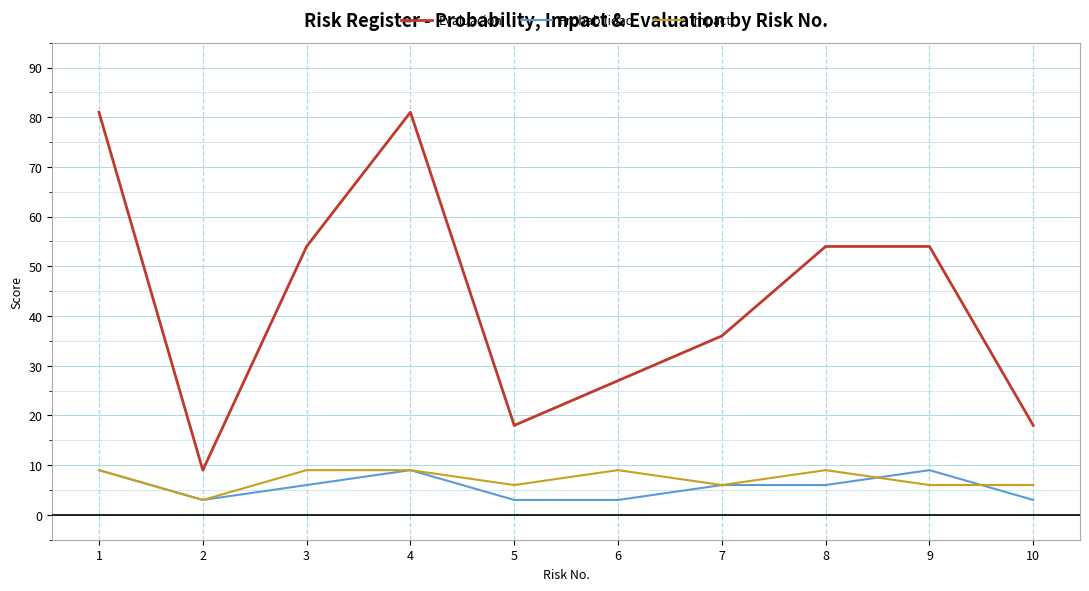

Which series has the widest spread of values?

Evaluación